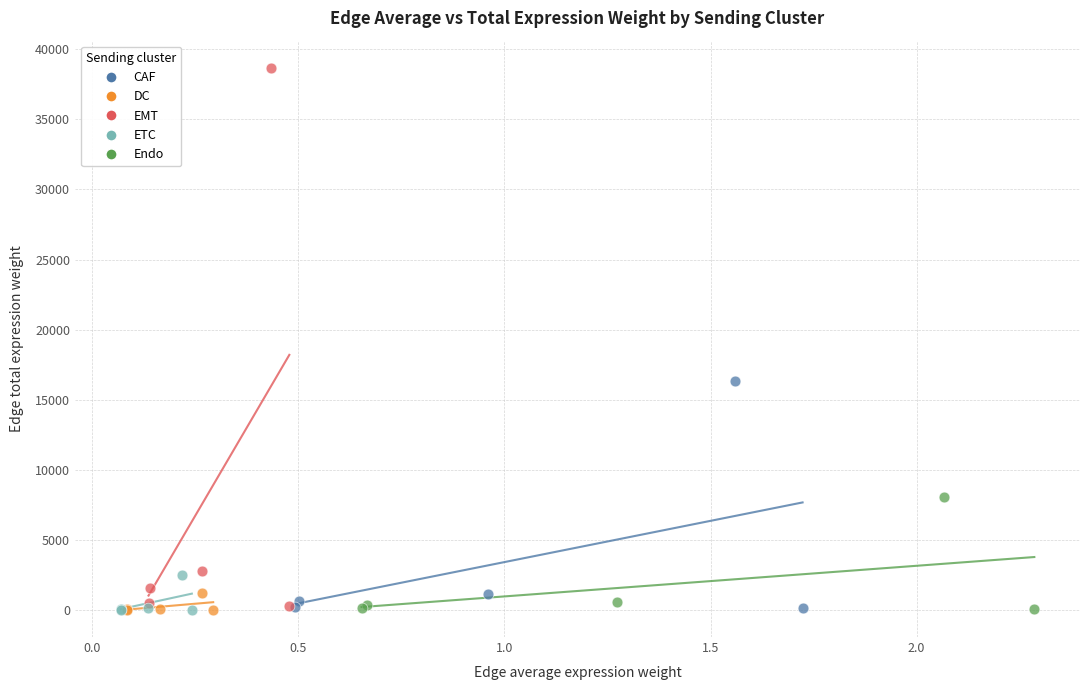

Which series reaches the maximum Y coordinate?

EMT